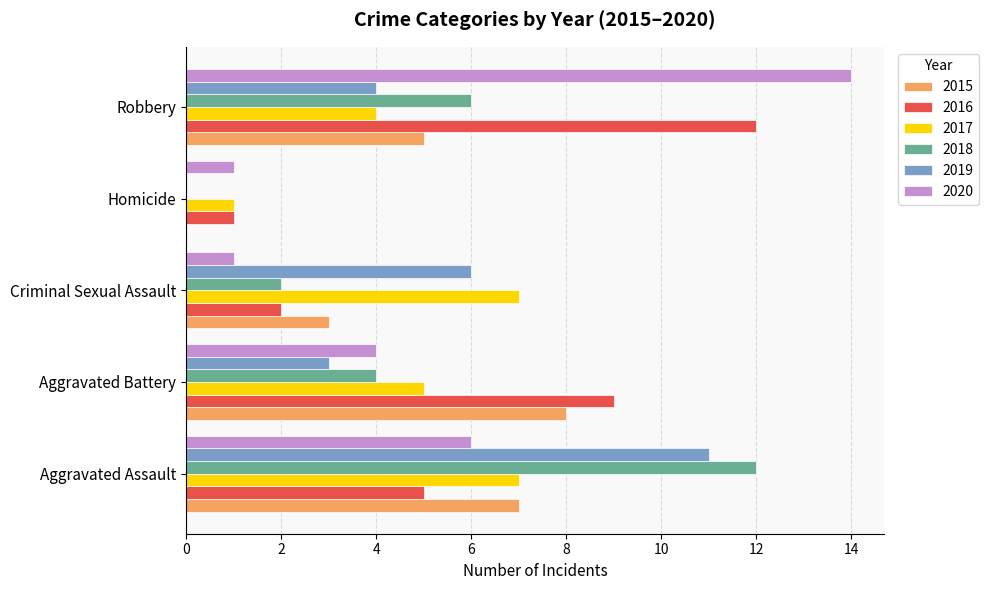

What is the sum of the 2015 values at Homicide and Aggravated Battery?

8